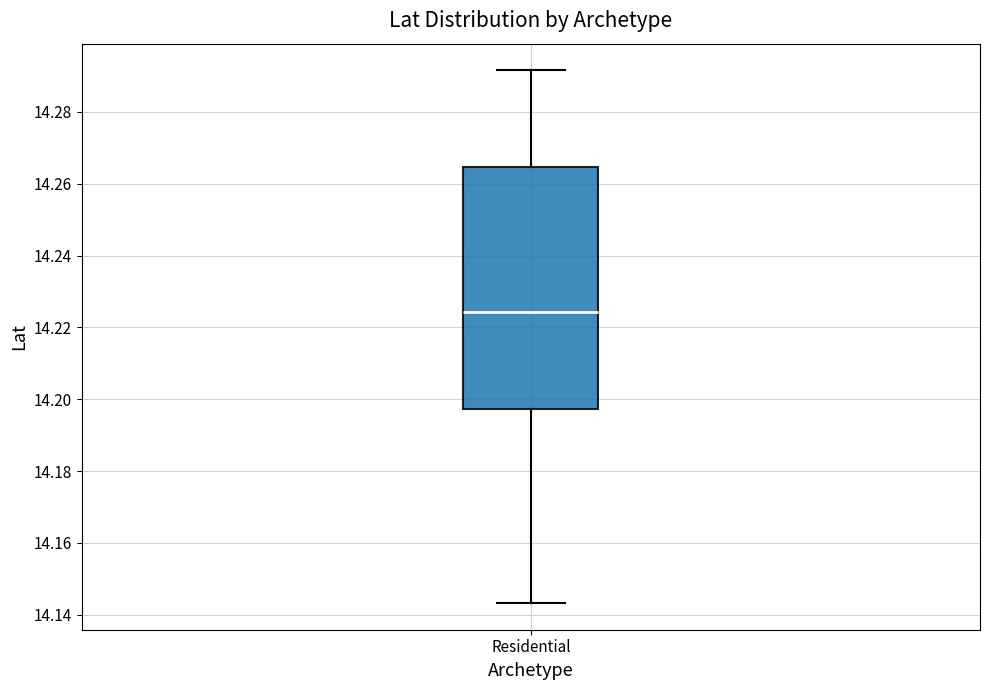

Read this box plot against the y-axis: the position of the median line, the range covered by the box, and the ends of both whiskers. The values are not printed on the chart, so give them approximately, as read against the axis.

median 14.224, box 14.198 to 14.264, whiskers 14.144 to 14.292